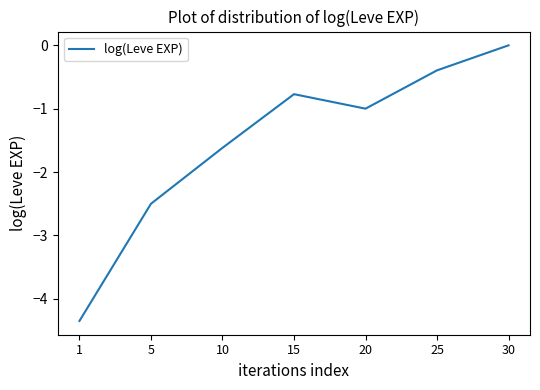

Rank the categories by value from lowest to highest.

1, 5, 10, 20, 15, 25, 30